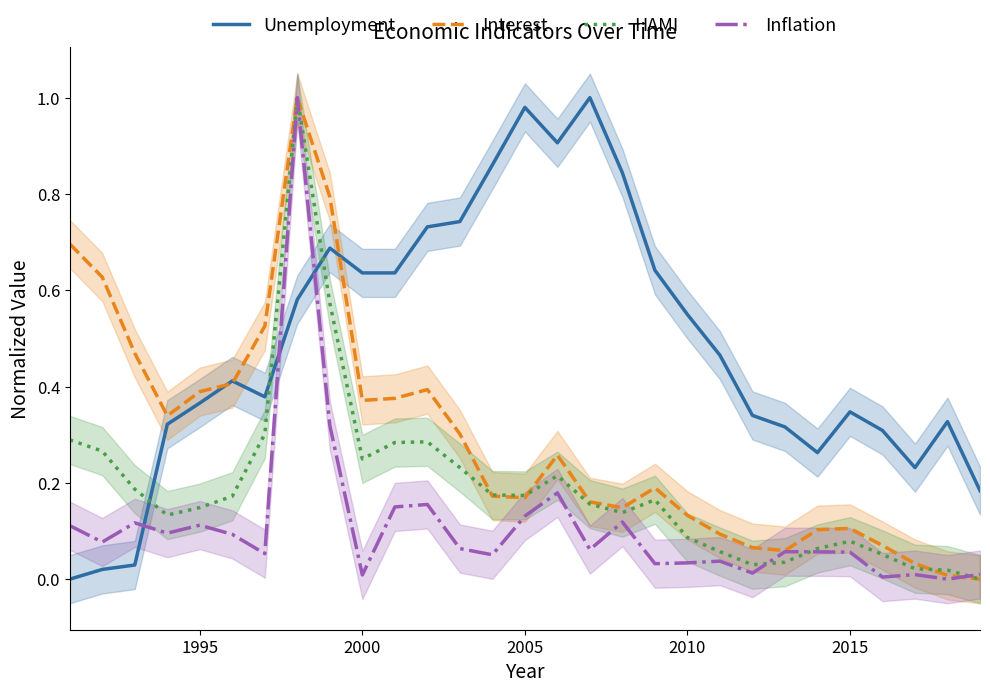

Which series ends up on top after the final intersection of Unemployment and Inflation?

Unemployment